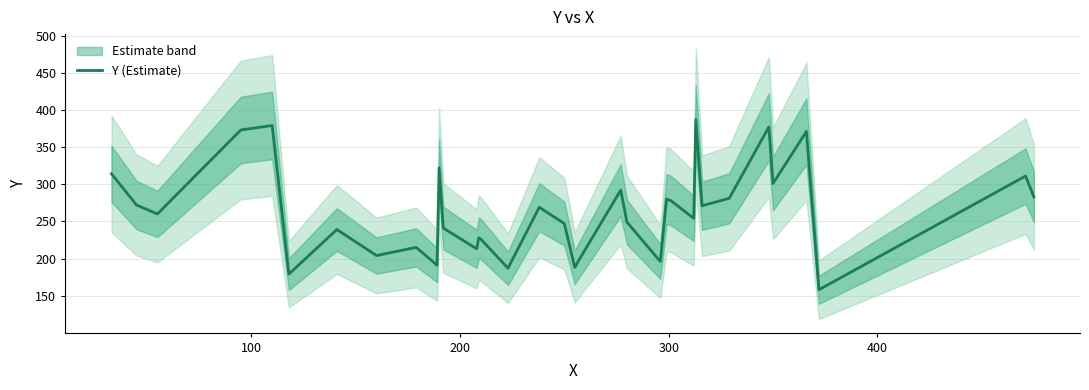

What is the difference between the maximum and minimum values?

229